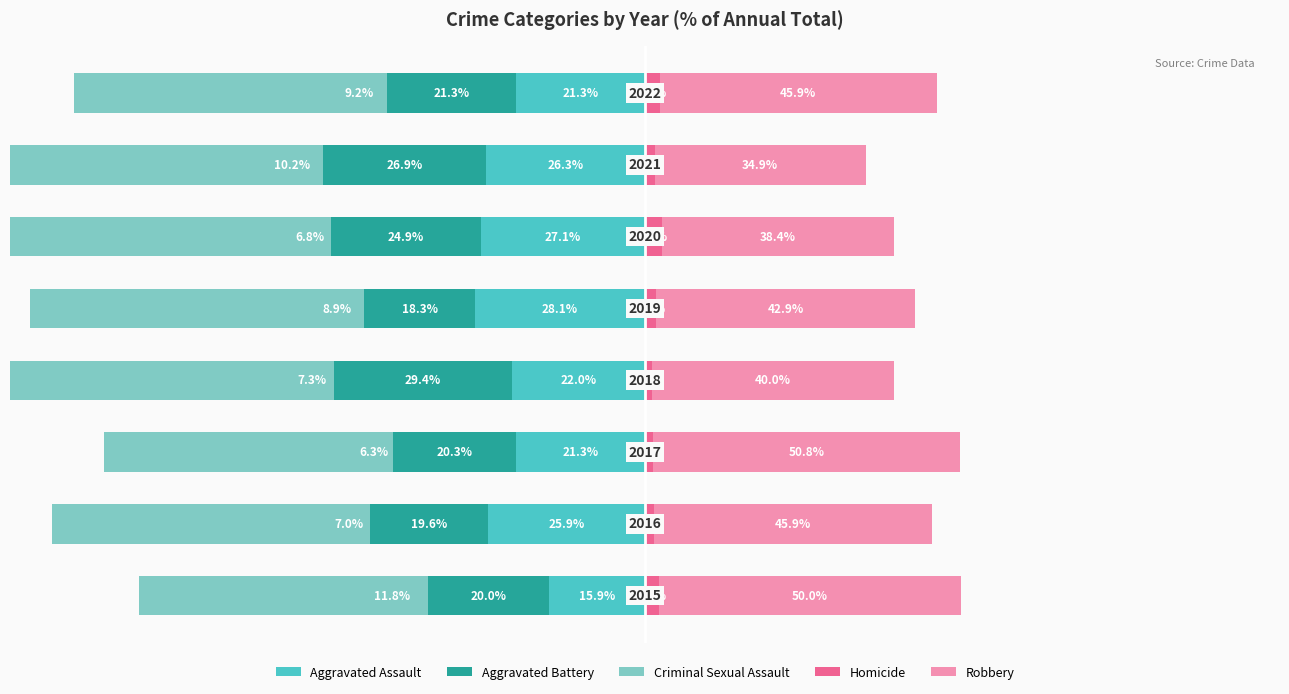

How many bars are there in total?

40